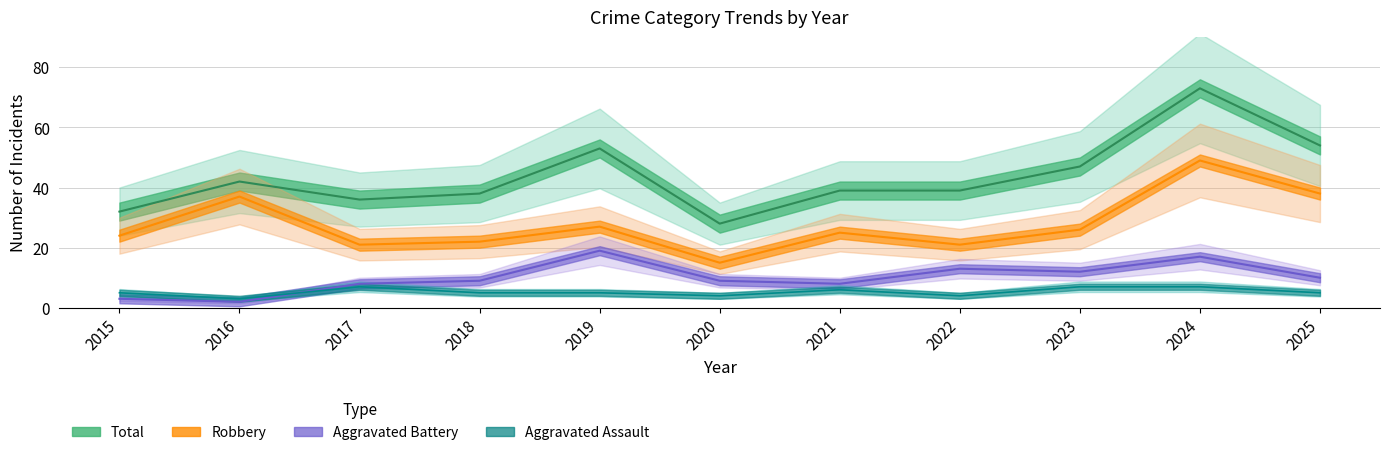

List the labels in order of Aggravated Assault value, smallest first.

2016, 2020, 2022, 2015, 2018, 2019, 2025, 2021, 2017, 2023, 2024